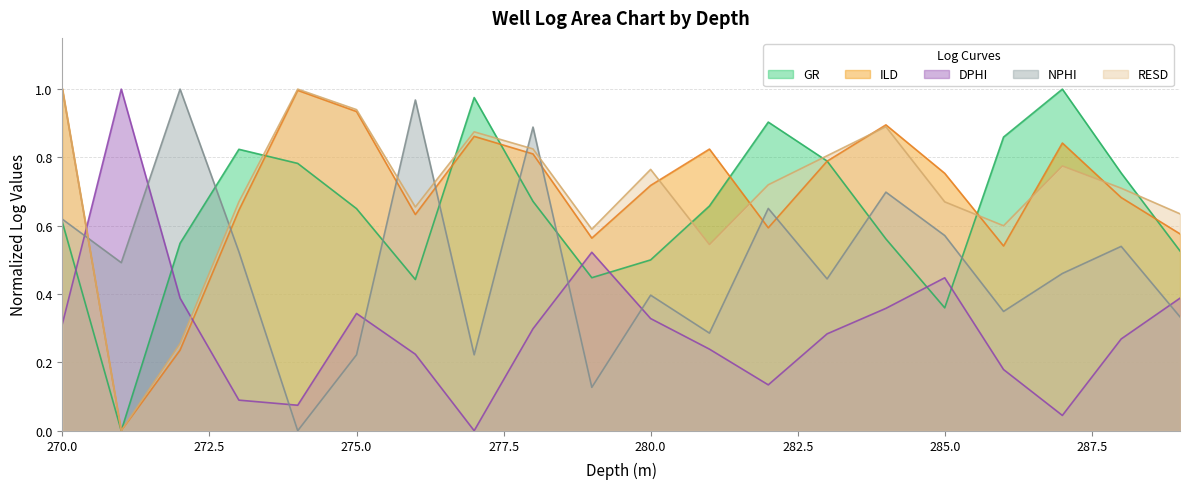

Reading right to left, what are all the values shown in this chart?

GR: 289.0=0.5	288.0=0.8	287.0=1.0	286.0=0.9	285.0=0.4	284.0=0.6	283.0=0.8	282.0=0.9	281.0=0.7	280.0=0.5	279.0=0.4	278.0=0.7	277.0=1.0	276.0=0.4	275.0=0.7	274.0=0.8	273.0=0.8	272.0=0.5	271.0=0.0	270.0=0.6
ILD: 289.0=0.6	288.0=0.7	287.0=0.8	286.0=0.5	285.0=0.8	284.0=0.9	283.0=0.8	282.0=0.6	281.0=0.8	280.0=0.7	279.0=0.6	278.0=0.8	277.0=0.9	276.0=0.6	275.0=0.9	274.0=1.0	273.0=0.6	272.0=0.2	271.0=0.0	270.0=1.0
DPHI: 289.0=0.4	288.0=0.3	287.0=0.0	286.0=0.2	285.0=0.4	284.0=0.4	283.0=0.3	282.0=0.1	281.0=0.2	280.0=0.3	279.0=0.5	278.0=0.3	277.0=0.0	276.0=0.2	275.0=0.3	274.0=0.1	273.0=0.1	272.0=0.4	271.0=1.0	270.0=0.3
NPHI: 289.0=0.3	288.0=0.5	287.0=0.5	286.0=0.3	285.0=0.6	284.0=0.7	283.0=0.4	282.0=0.7	281.0=0.3	280.0=0.4	279.0=0.1	278.0=0.9	277.0=0.2	276.0=1.0	275.0=0.2	274.0=0.0	273.0=0.5	272.0=1.0	271.0=0.5	270.0=0.6
RESD: 289.0=0.6	288.0=0.7	287.0=0.8	286.0=0.6	285.0=0.7	284.0=0.9	283.0=0.8	282.0=0.7	281.0=0.5	280.0=0.8	279.0=0.6	278.0=0.8	277.0=0.9	276.0=0.7	275.0=0.9	274.0=1.0	273.0=0.7	272.0=0.3	271.0=0.0	270.0=1.0